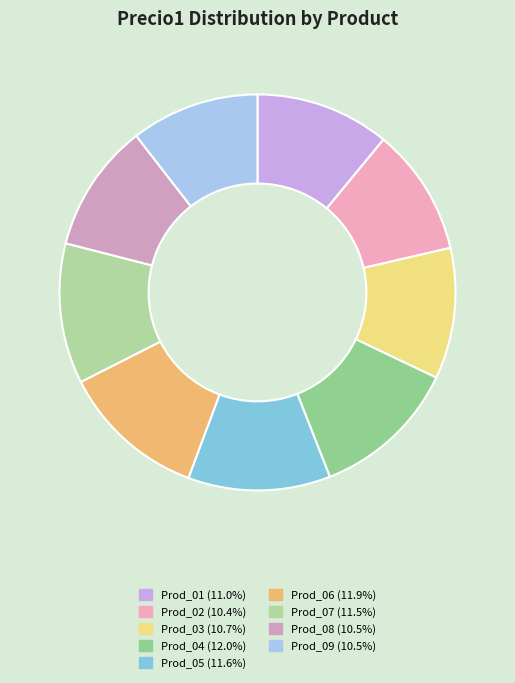

To the nearest percent, what portion does Prod_07 represent?

11%